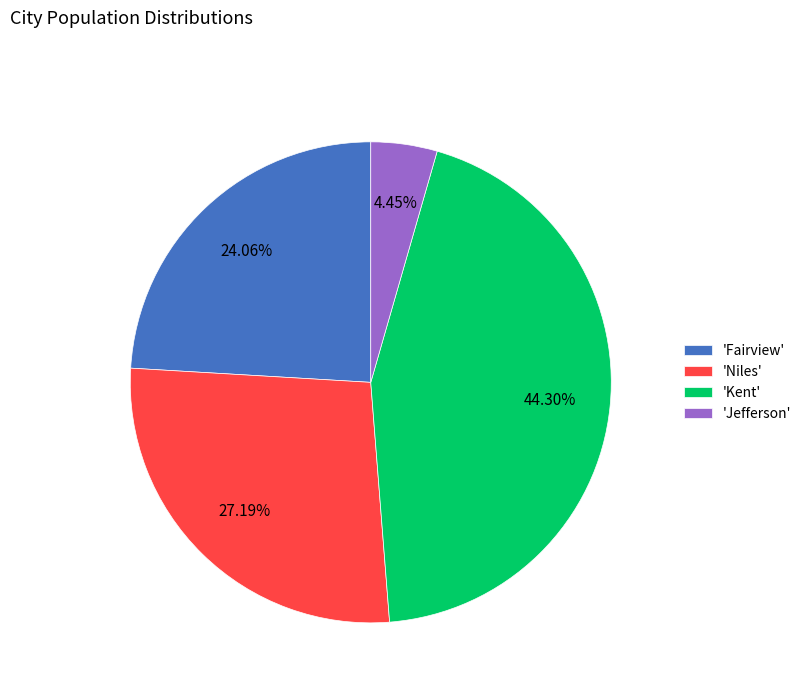

Combined, do 'Fairview' and 'Kent' account for over 50%?

Yes